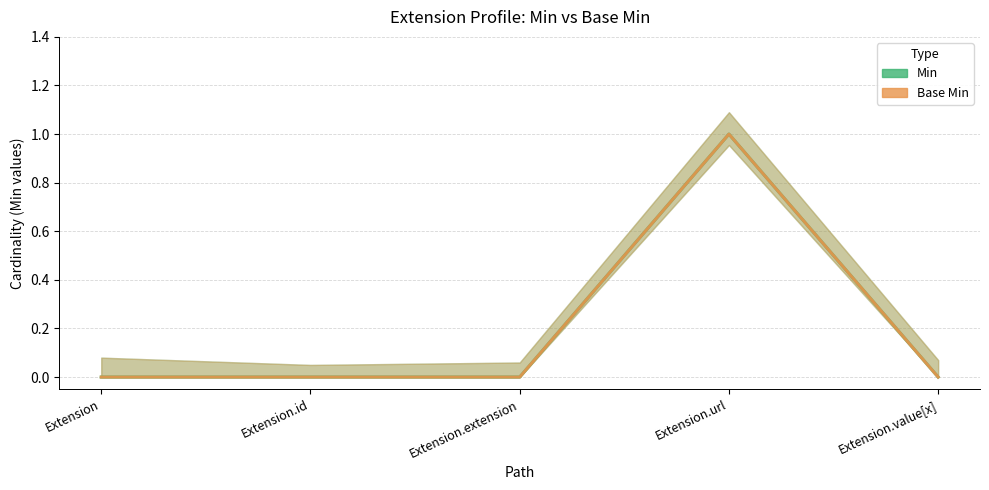

Reading right to left, list all the values displayed in this chart.

Min: Extension.value[x]=0	Extension.url=1	Extension.extension=0	Extension.id=0	Extension=0
Base Min: Extension.value[x]=0	Extension.url=1	Extension.extension=0	Extension.id=0	Extension=0